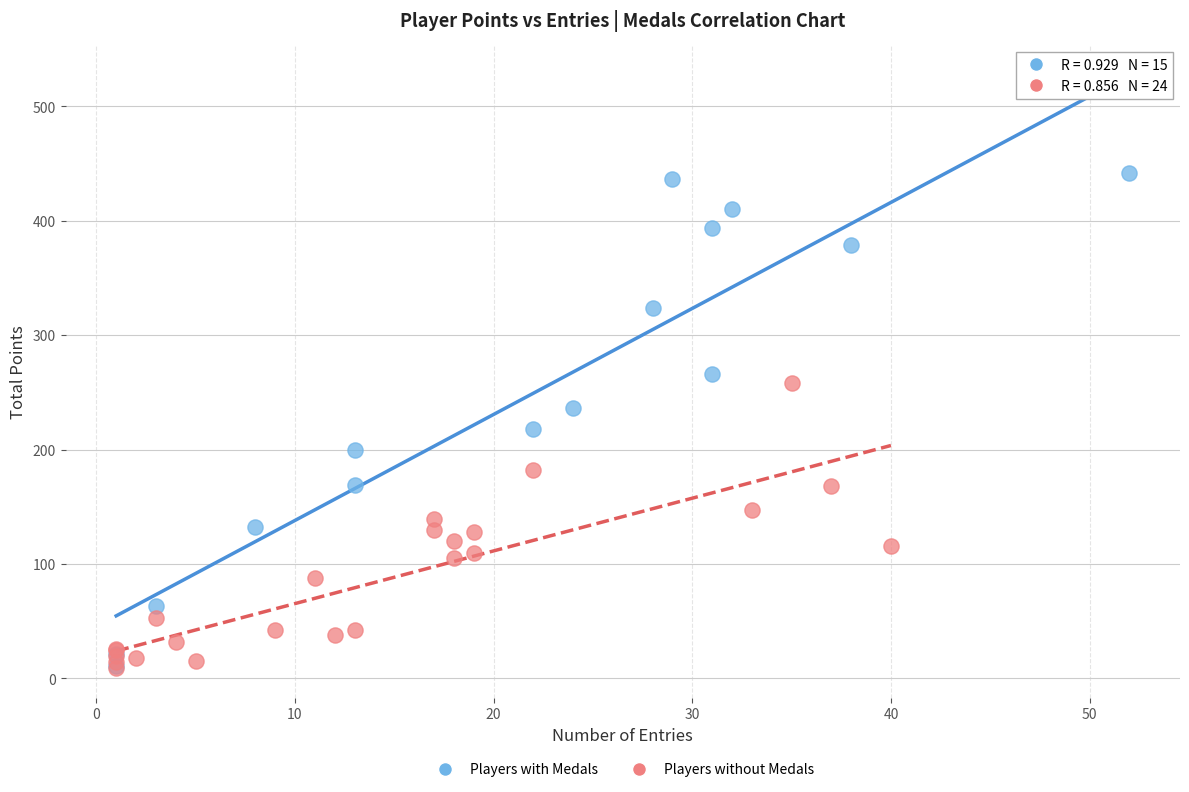

Which series contains the highest Y value?

Players with Medals